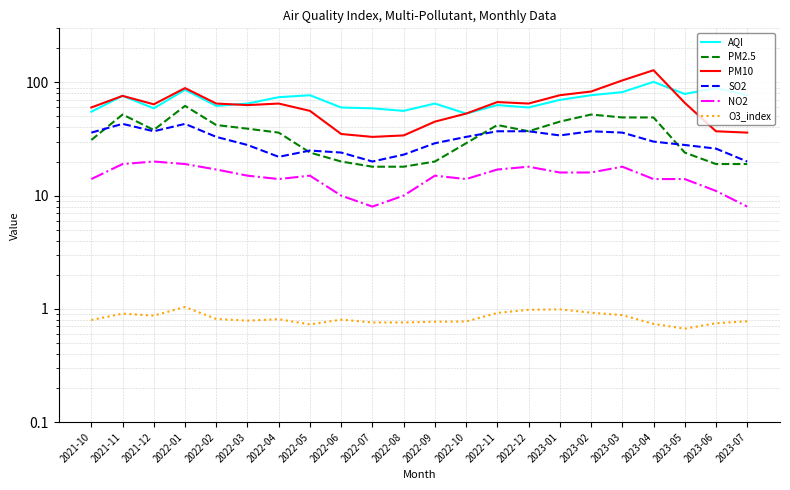

Rank the series at 2022-06 from lowest to highest value.

O3_index, NO2, PM2.5, SO2, PM10, AQI